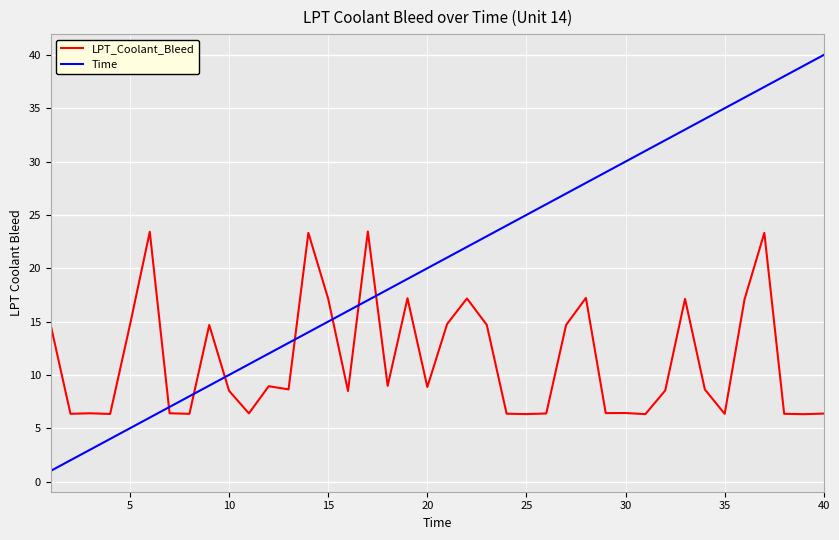

Which series has the largest total across all categories?

Time